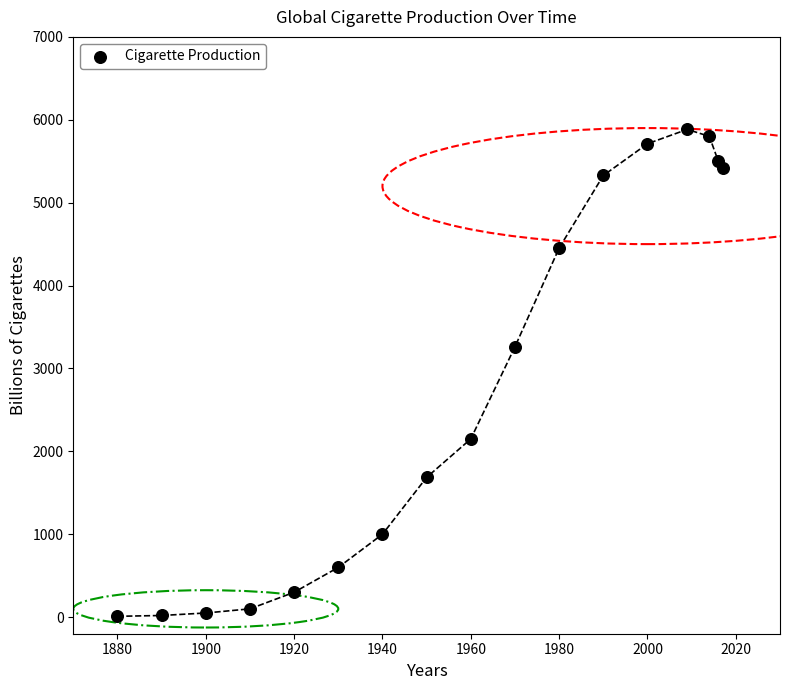

What is the range of Y values (max minus min)?

5874